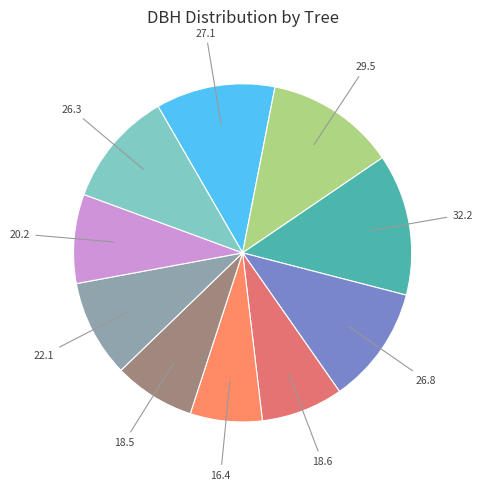

How many segments does this pie chart have?

10